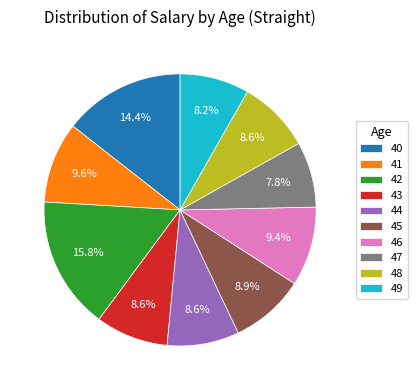

What percentage do 42 and 47 together represent?

23.6%